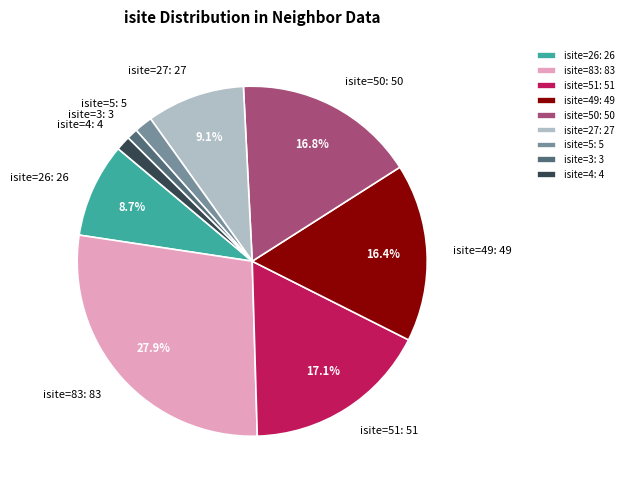

Which category has the biggest portion of the pie?

isite=83: 83